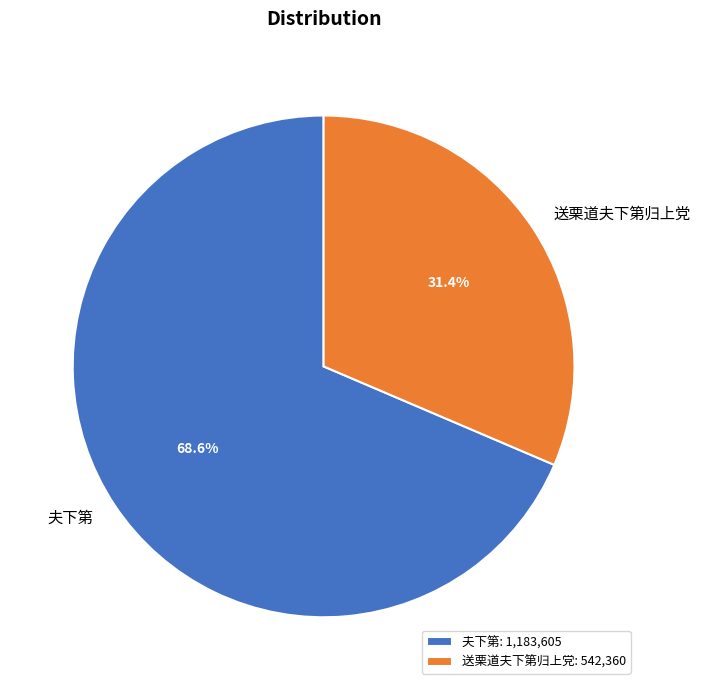

The 夫下第 slice represents 69% of the pie. True or false?

True